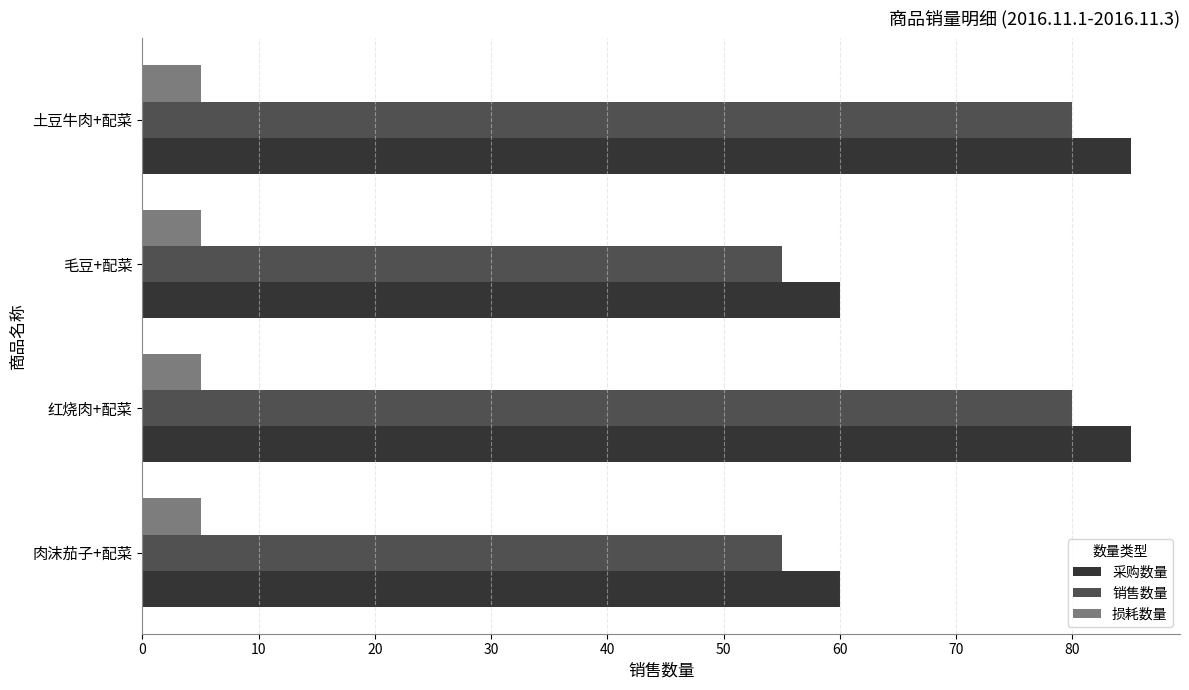

What are all the series names shown in the legend?

采购数量, 销售数量, 损耗数量